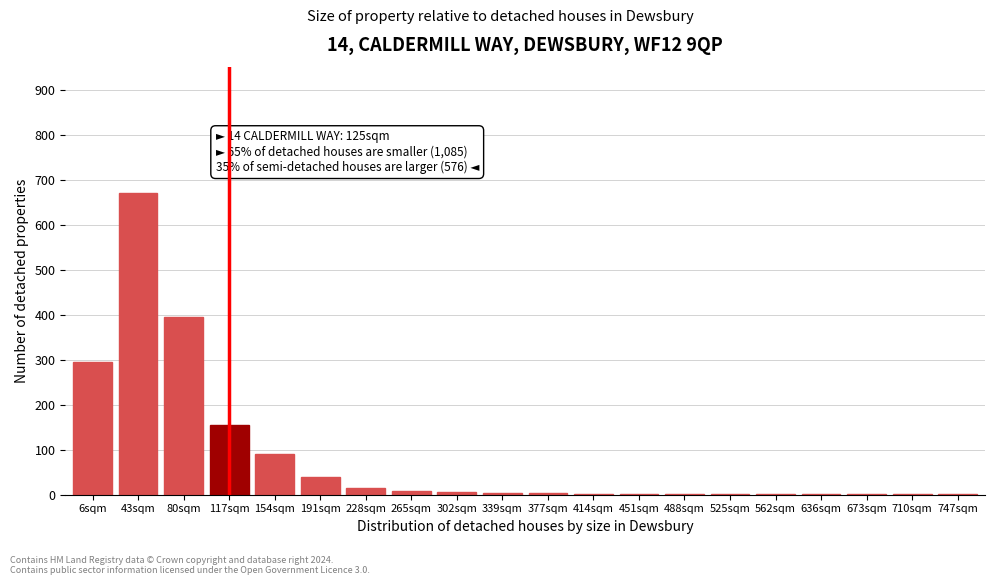

What is the sum of all values?

1691